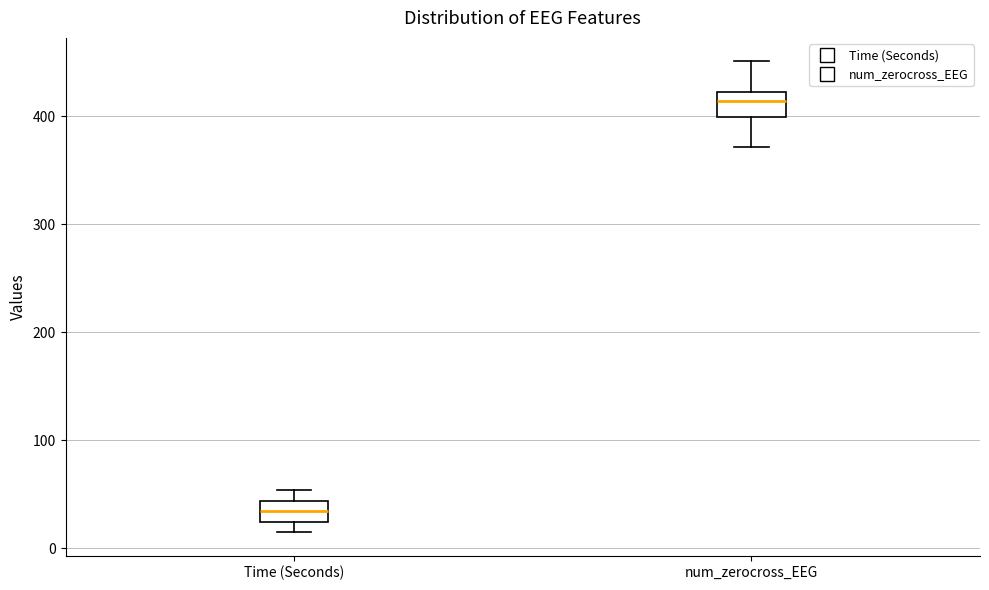

Which box's median line is the lowest?

Time (Seconds)